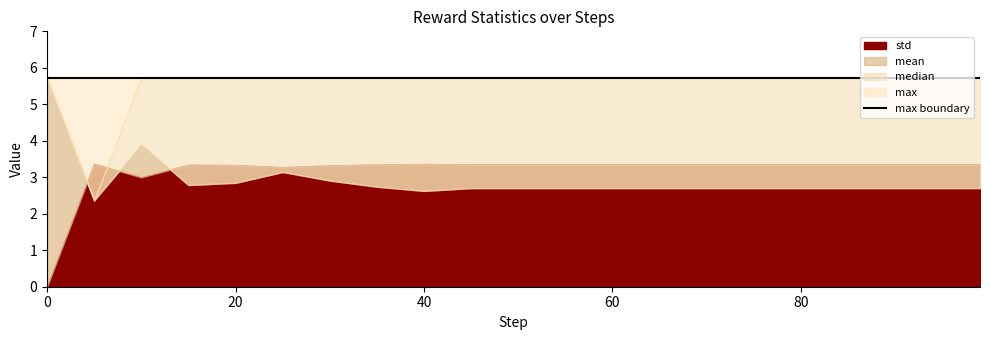

What are all the series names shown in the legend?

std, mean, median, max